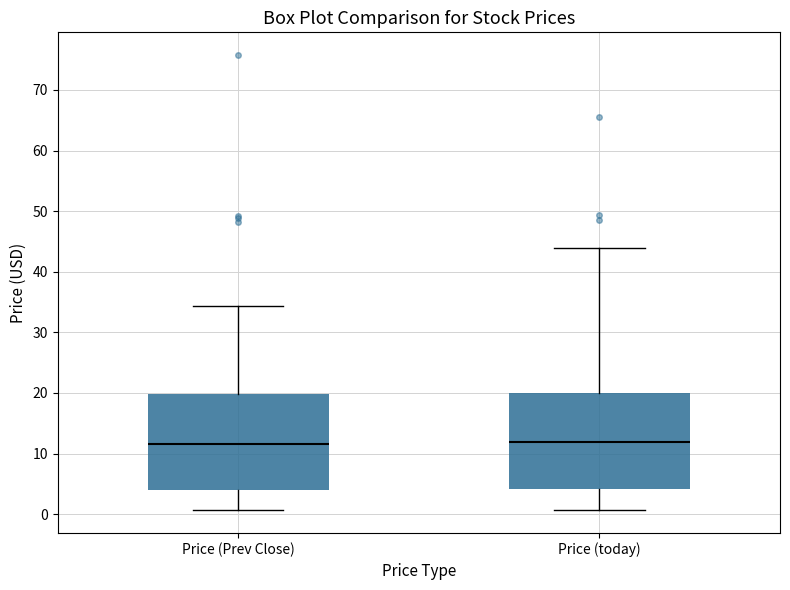

Reading left to right, transcribe this box plot: for each box, give where its median line is, the range the box spans, and where its two whiskers end, as read against the y-axis. The values are not printed on the chart, so give them approximately, as read against the axis.

Price (Prev Close): median 12, box 4 to 20, whiskers 1 to 34
Price (today): median 12, box 4 to 20, whiskers 1 to 44